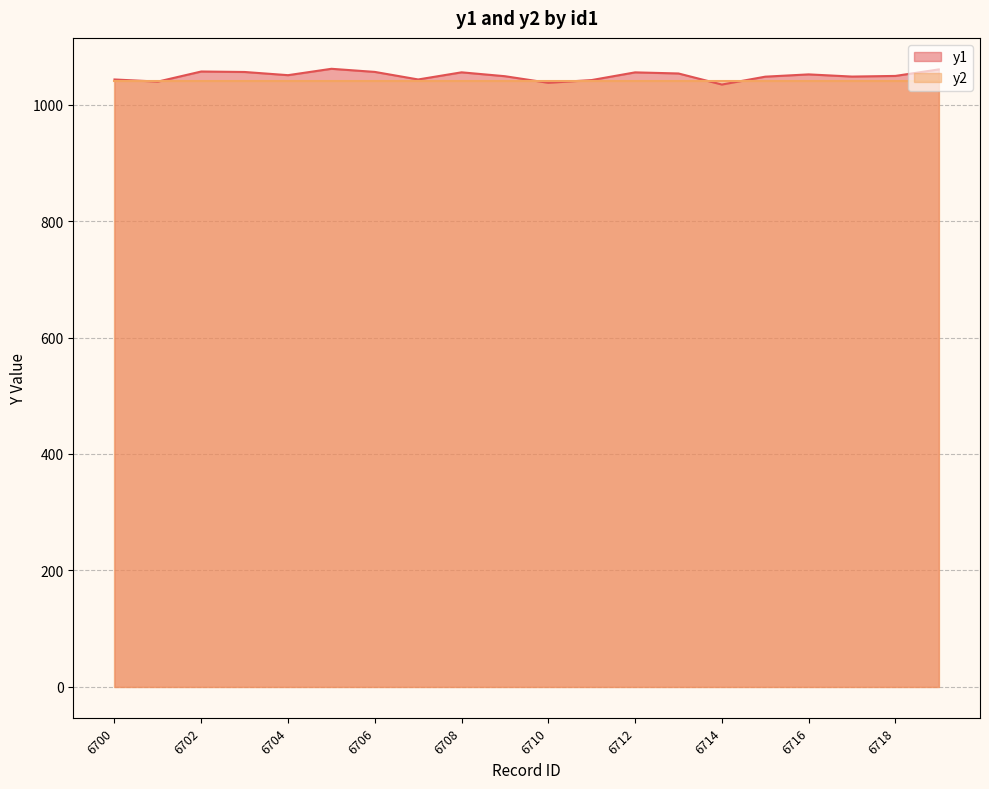

What is the minimum value shown in the chart?

1034.5